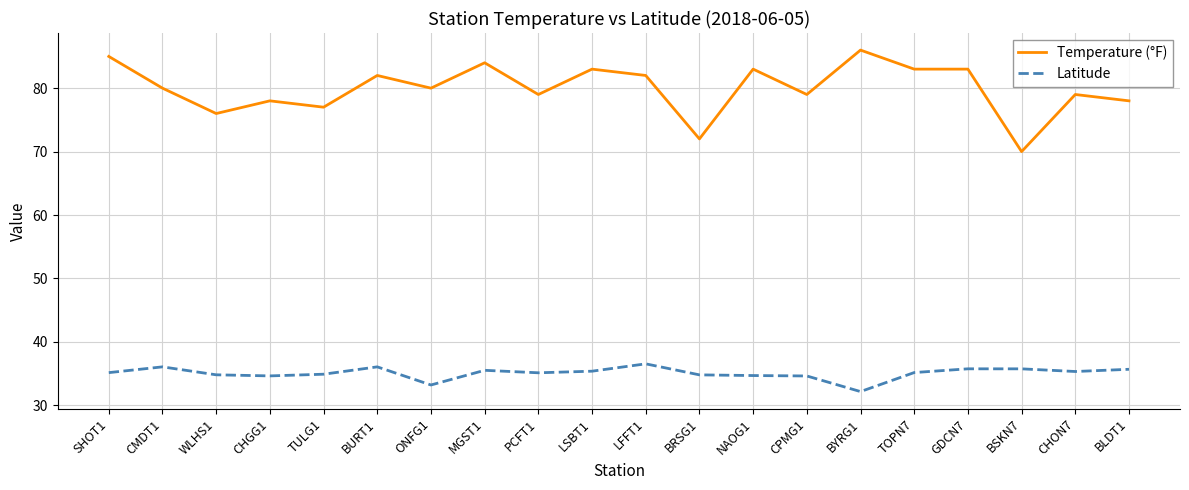

What value does the Latitude series have at TOPN7?

35.2